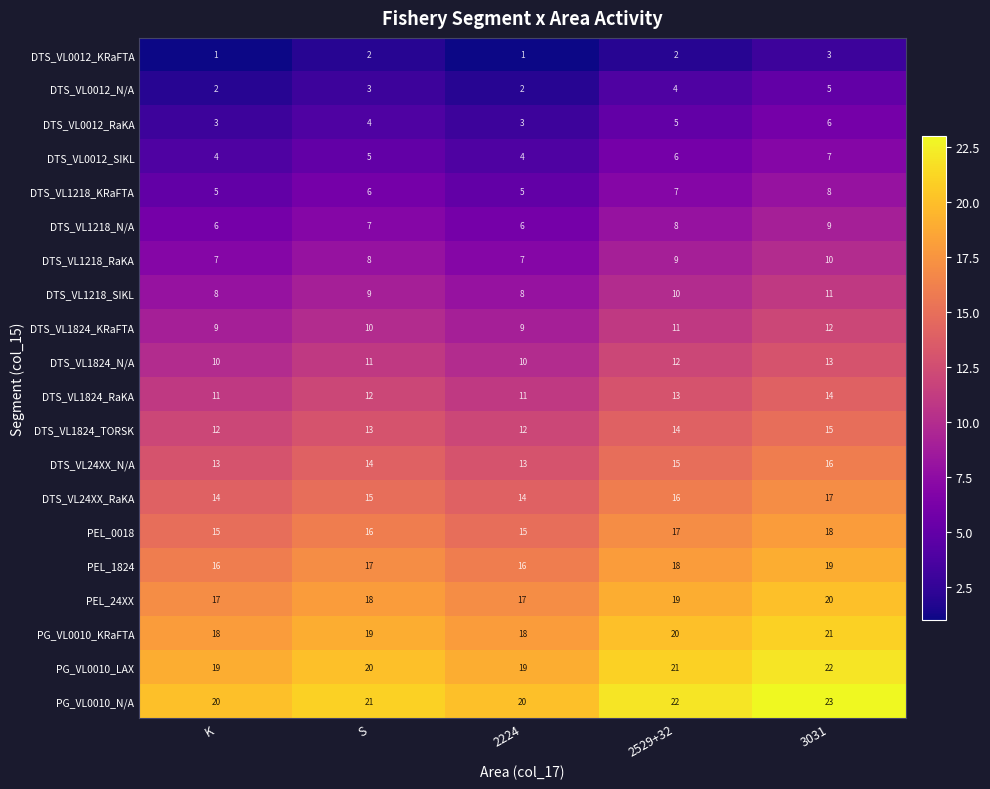

Is it true that DTS_VL0012_N/A equals 5 at S?

False